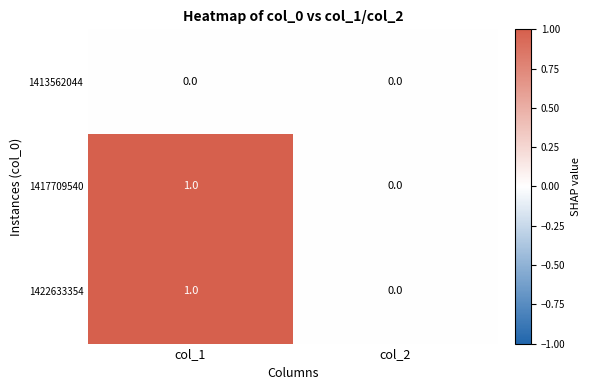

At which category is the sum across all series the highest?

col_1